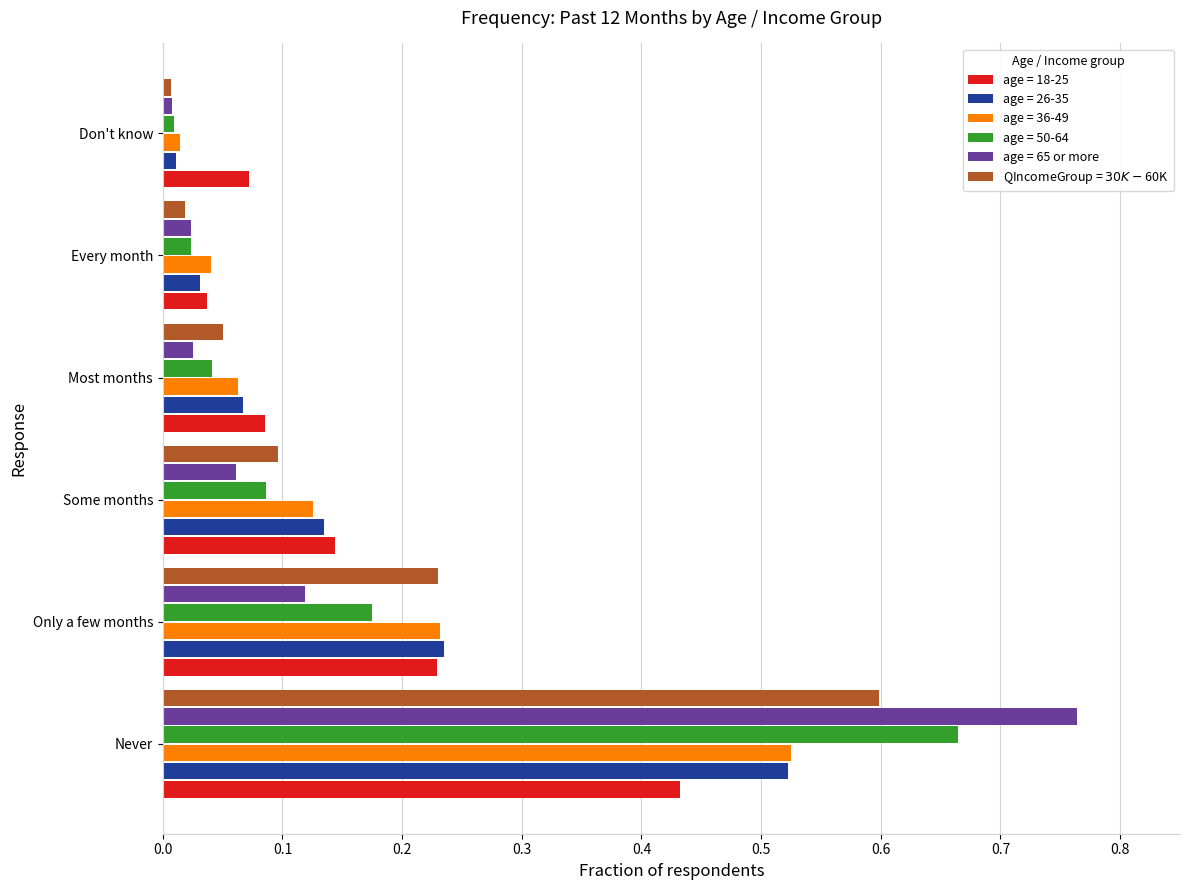

True or false: age = 18-25 has a value of 0.0 at Some months.

False